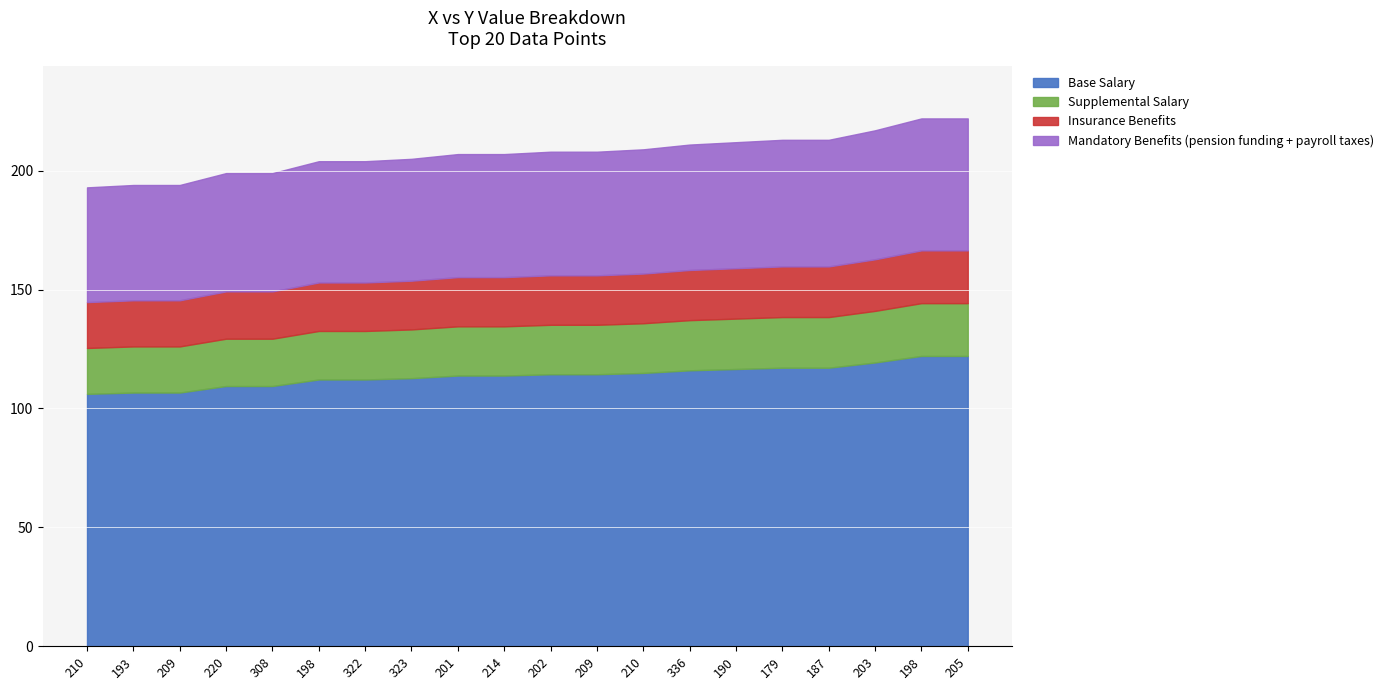

Reading left to right, transcribe all the data shown in this chart.

210=193	193=194	209=194	220=199	308=199	198=204	322=204	323=205	201=207	214=207	202=208	209=208	210=209	336=211	190=212	179=213	187=213	203=217	198=222	205=222